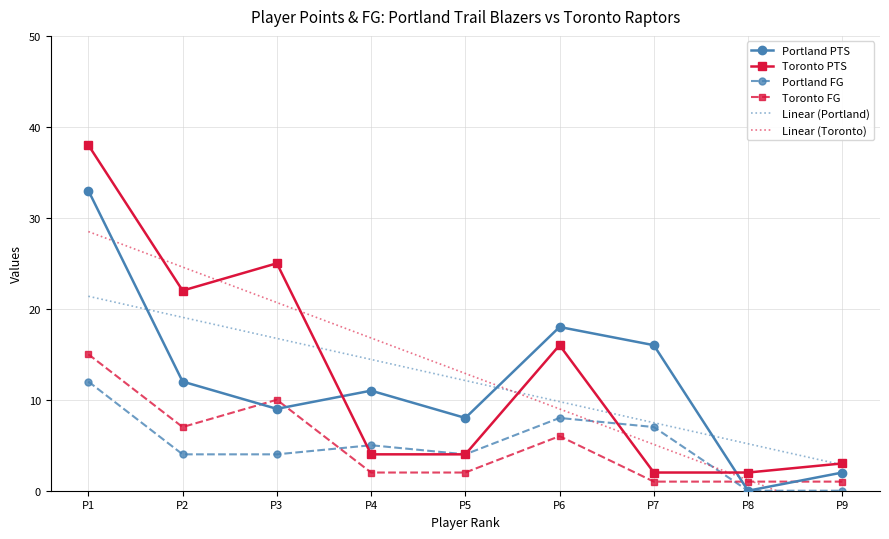

How many categories are shown in the chart?

9